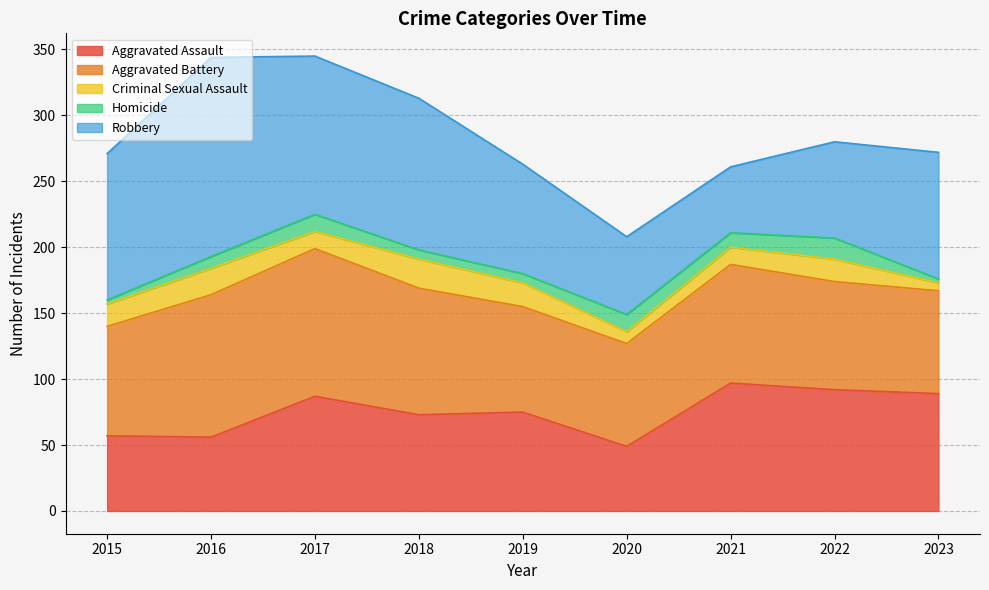

At which category is the sum across all series the highest?

2017